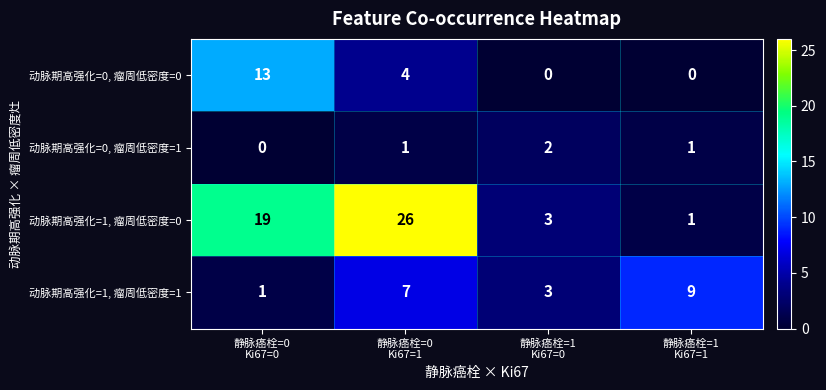

Rank the series at 静脉癌栓=0
Ki67=1 from highest to lowest value.

动脉期高强化=1, 瘤周低密度=0, 动脉期高强化=1, 瘤周低密度=1, 动脉期高强化=0, 瘤周低密度=0, 动脉期高强化=0, 瘤周低密度=1